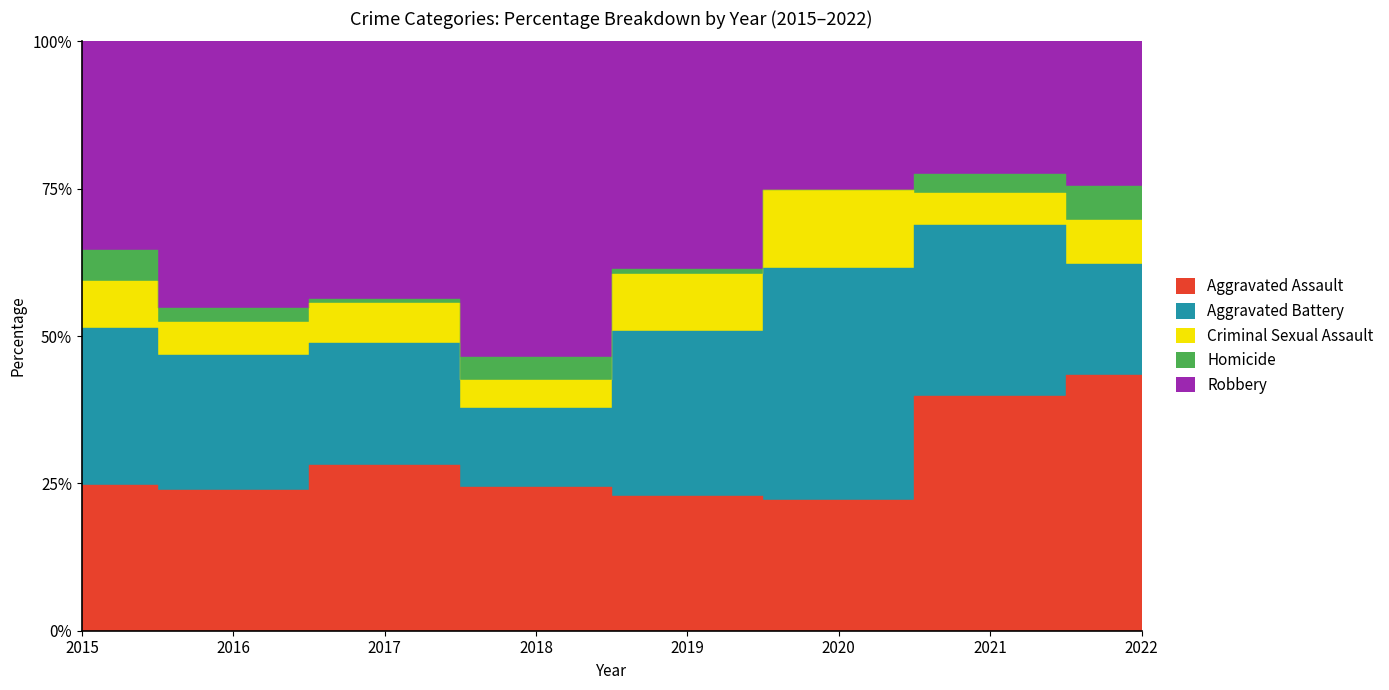

Where do Aggravated Battery and Aggravated Assault first cross each other?

2015 and 2016